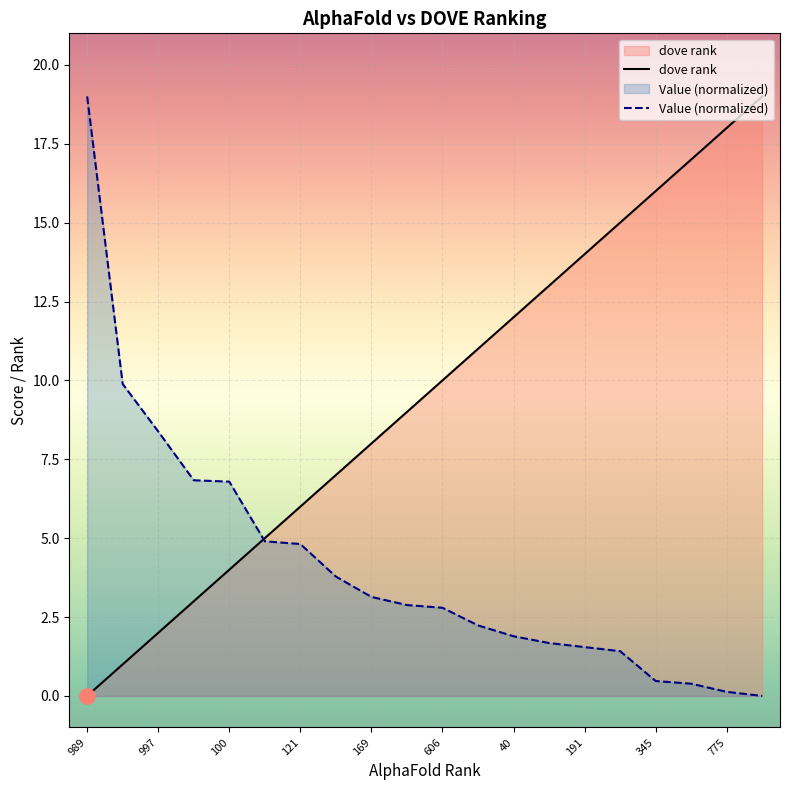

Which series reaches the maximum Y coordinate?

dove rank